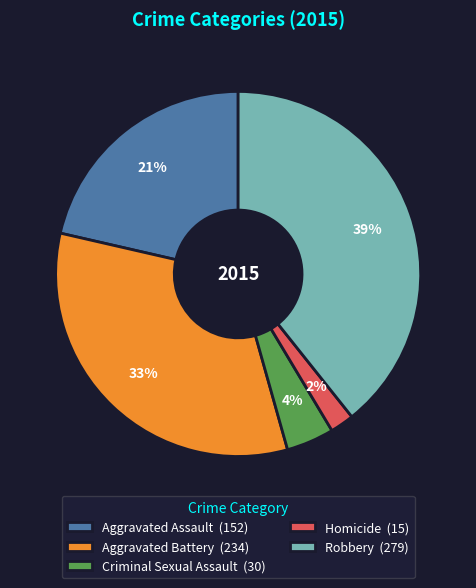

To the nearest percent, what is the difference between the Criminal Sexual Assault and Aggravated Battery slice percentages?

29%